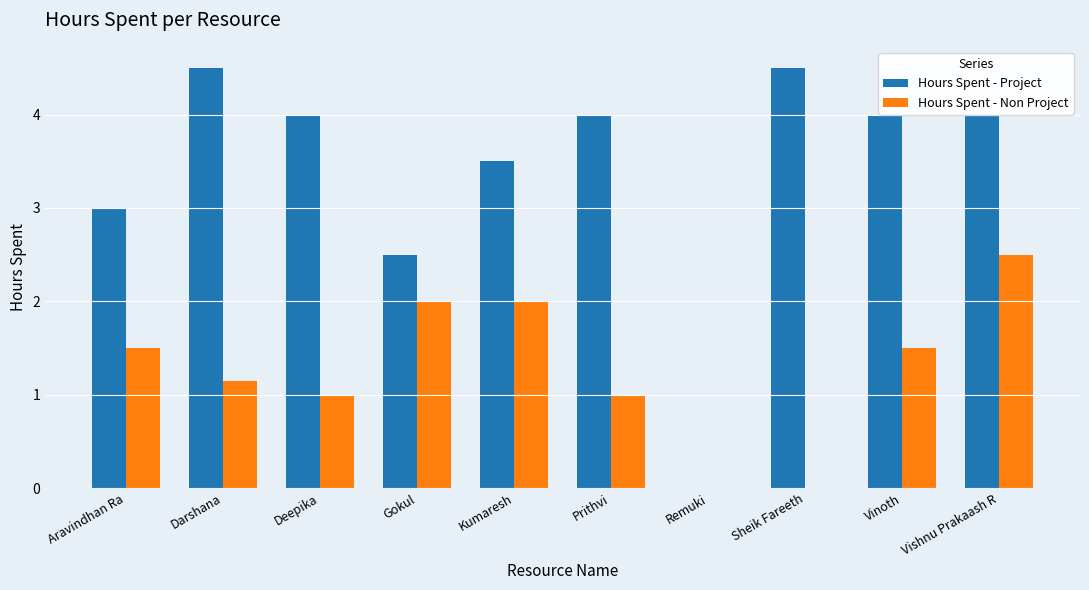

Does the chart contain stacked bars?

No